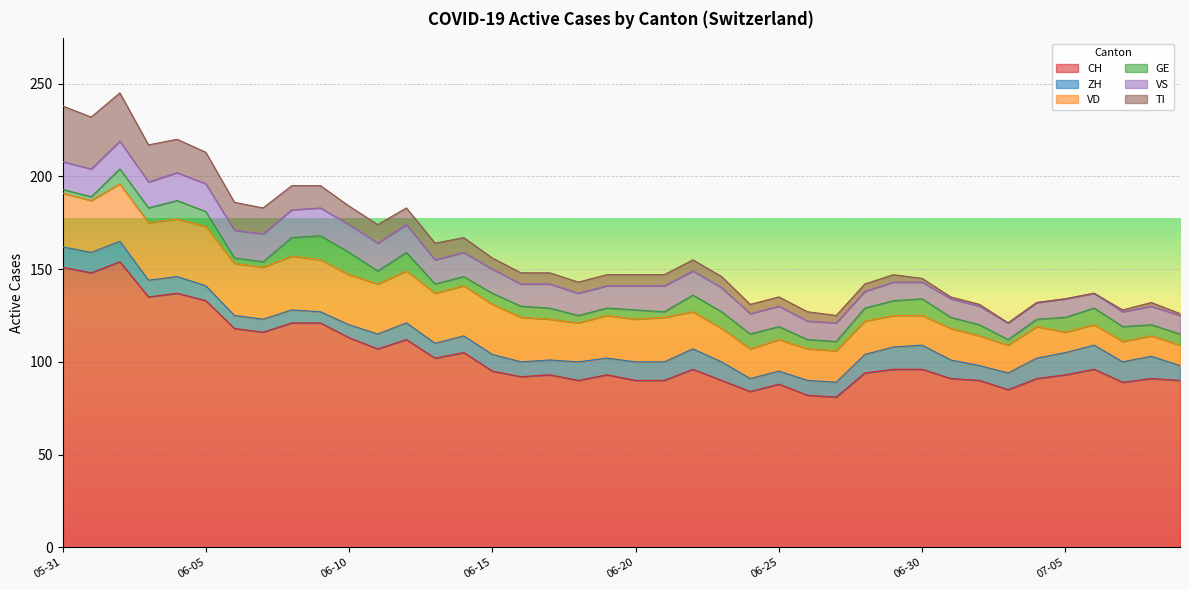

The CH series shows 183 at 2020-06-10. True or false?

False